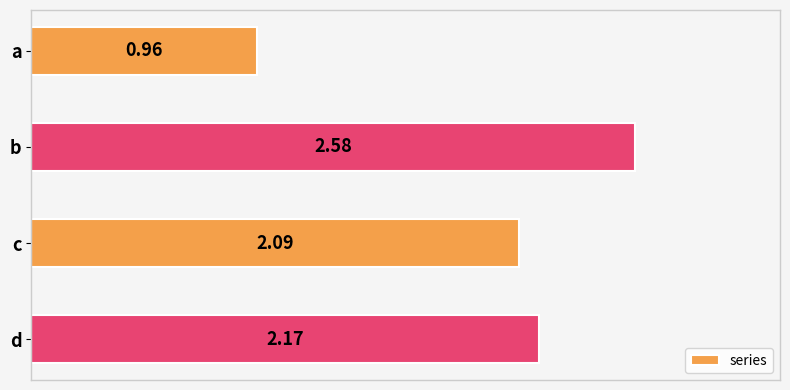

Which label corresponds to the smallest value in the chart?

a